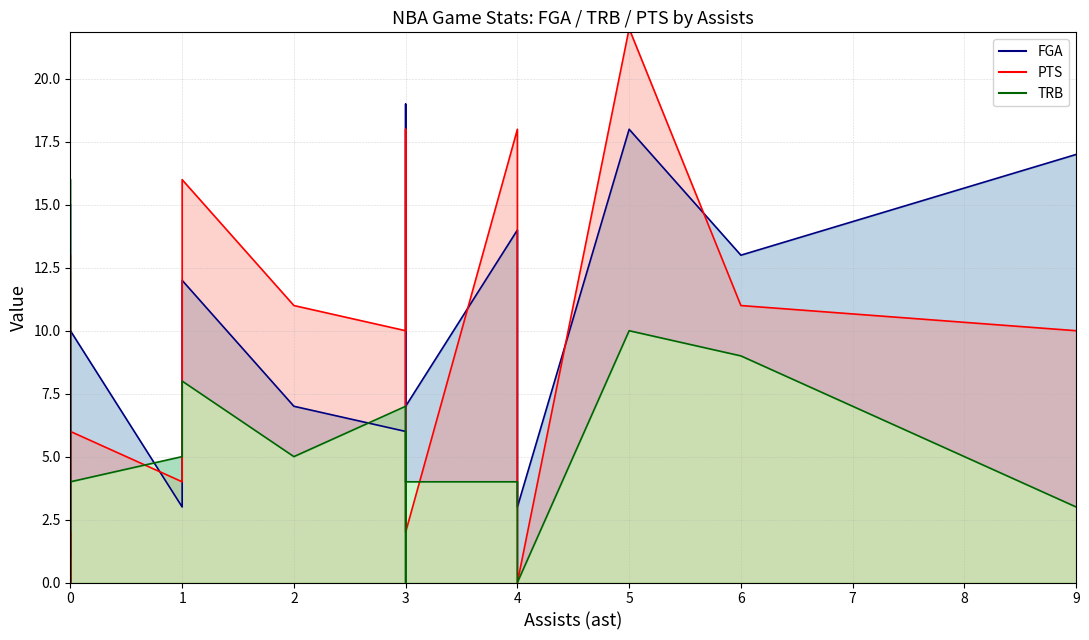

What is the sum of the trb_line values at 0 and 6?

13